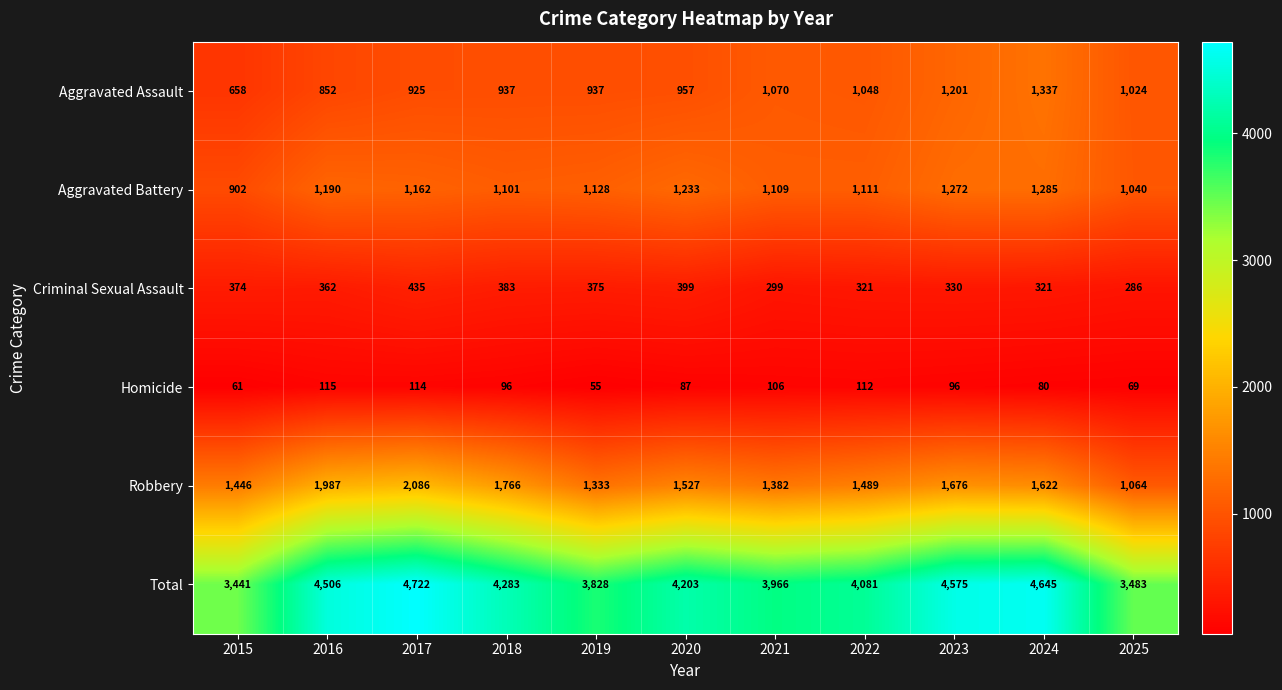

Which series has the widest spread of values?

Total